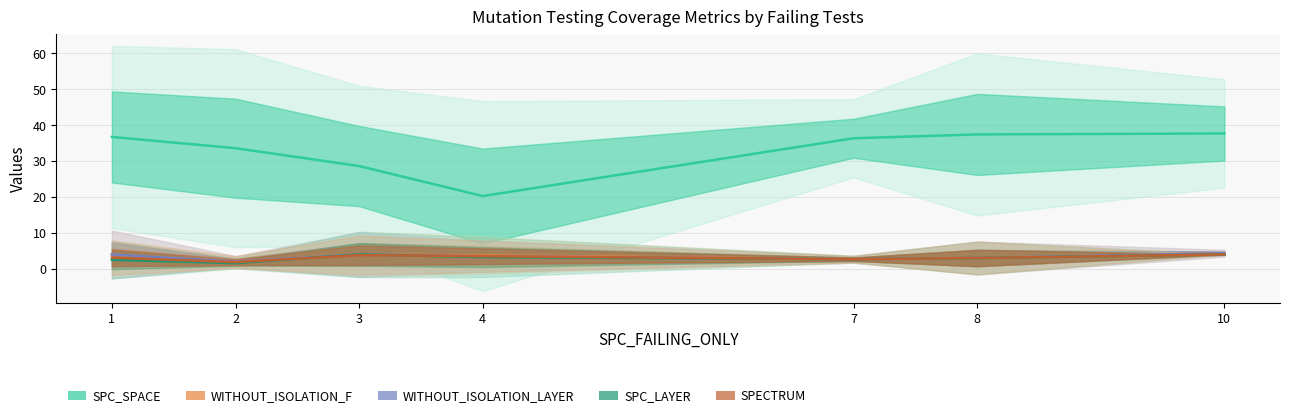

What is the sum of the SPC_SPACE values at 1 and 7?

73.0